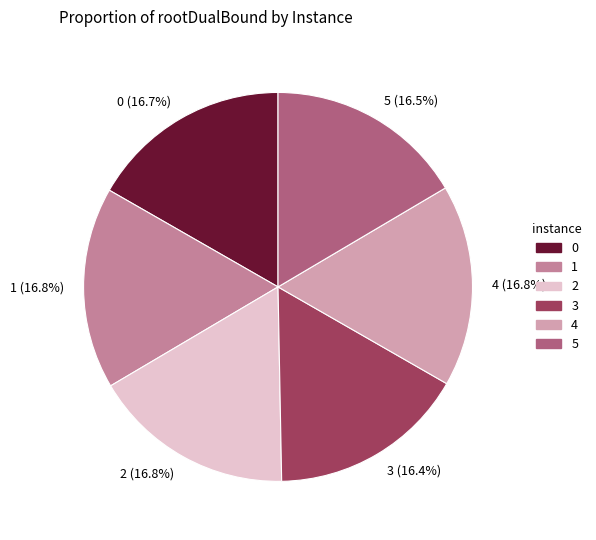

Approximately how many times larger is the value at 0 compared to 4?

1.0